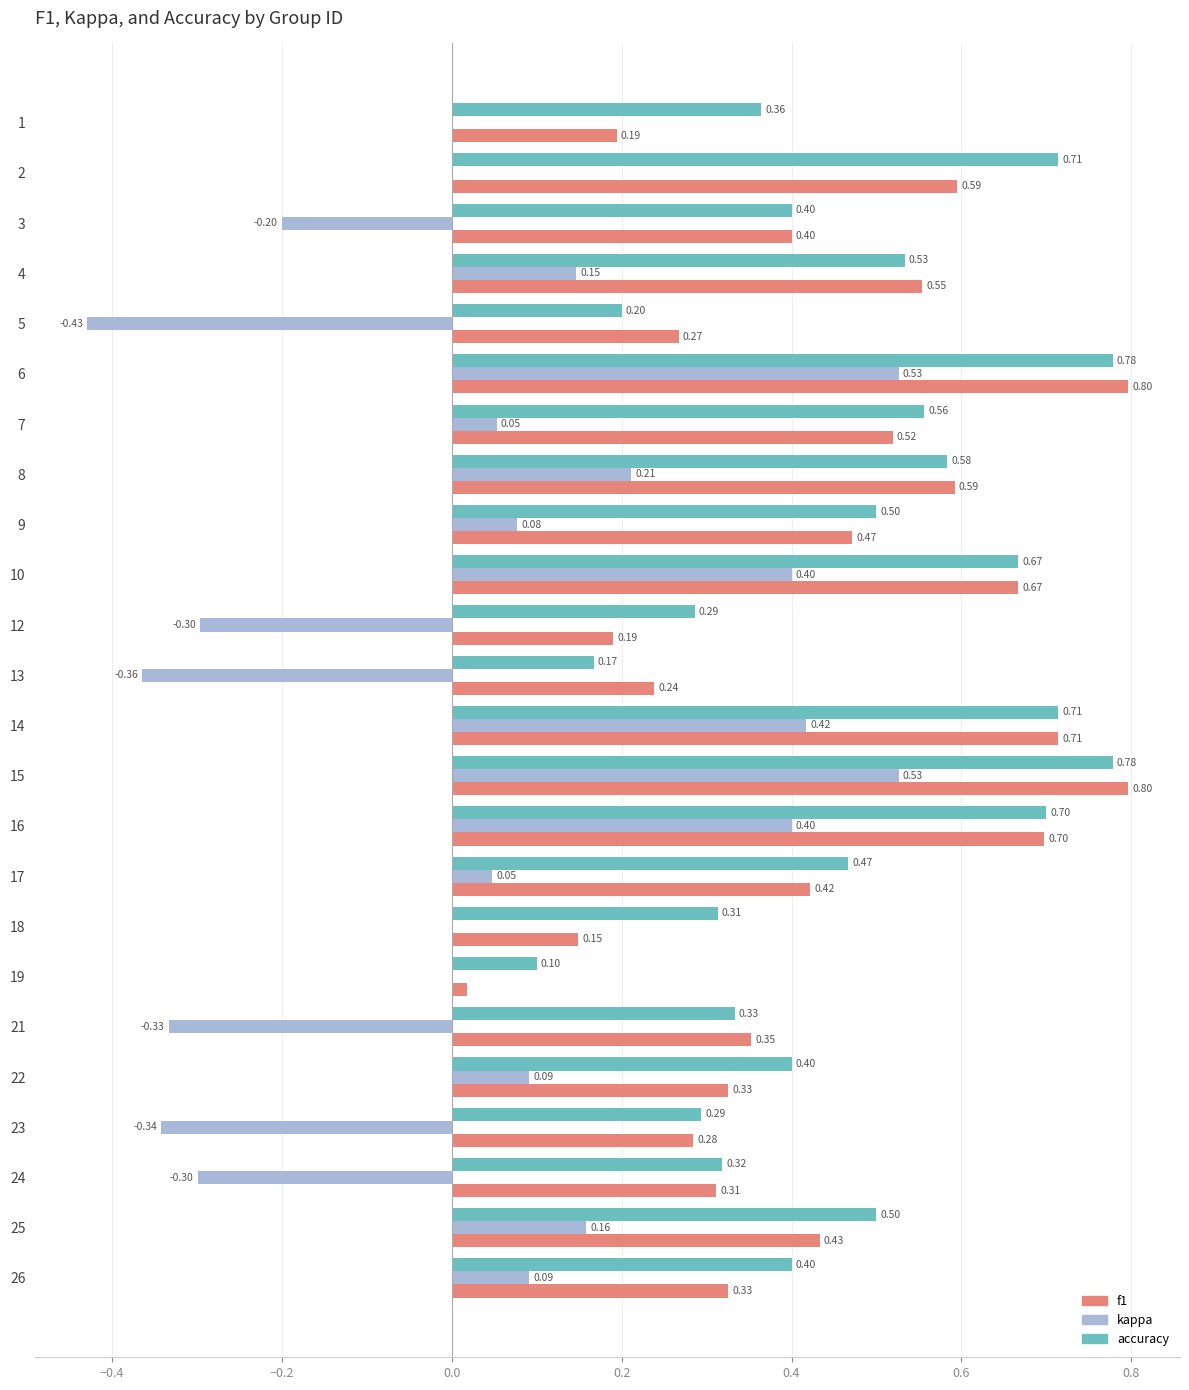

What is the maximum value for kappa?

0.5